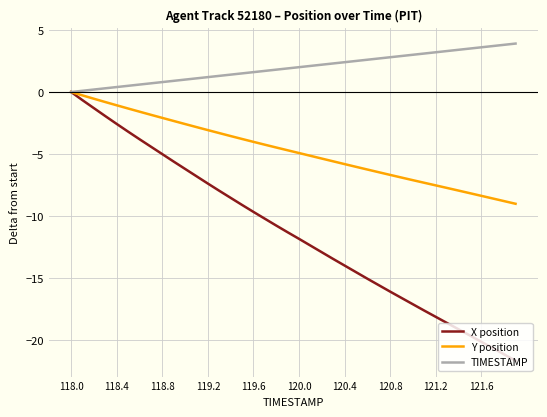

What is the smallest value displayed?

-21.6